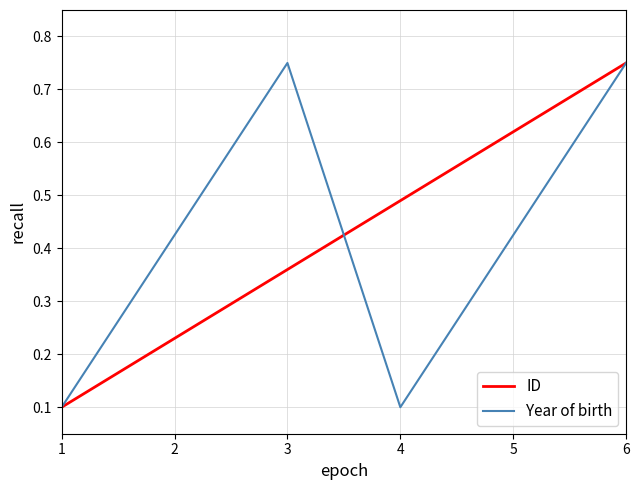

Is the value of Year of birth at 4 greater than the value of ID at 4?

No